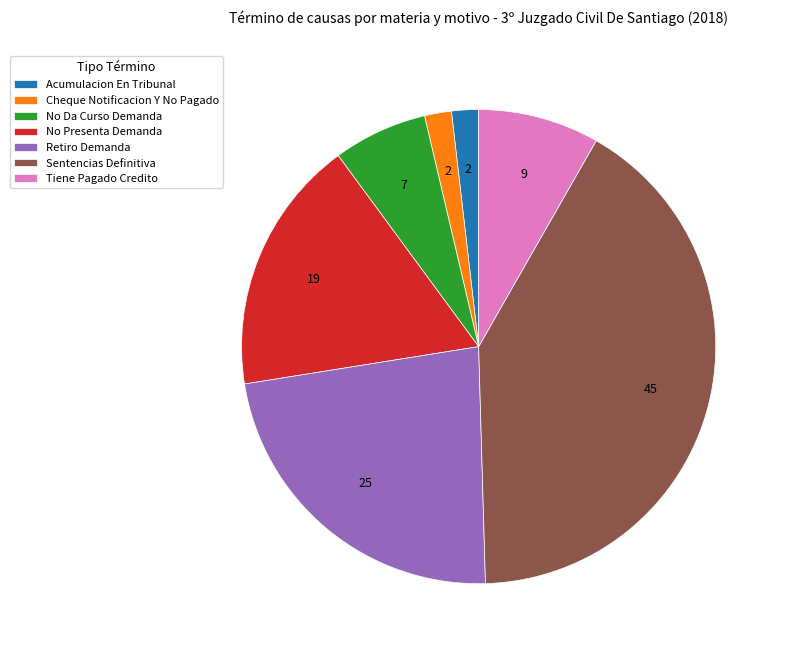

Count the number of slices in the pie.

7